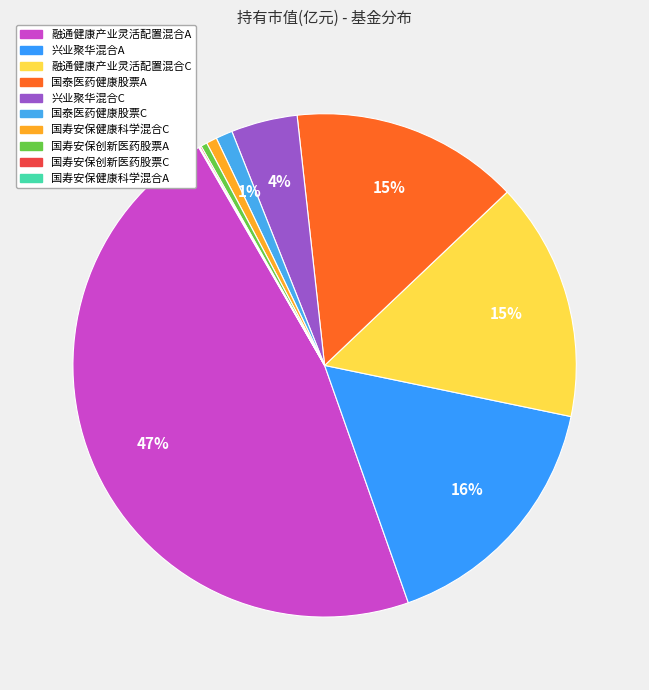

To the nearest percent, what percentage of the pie is 融通健康产业灵活配置混合C?

15%